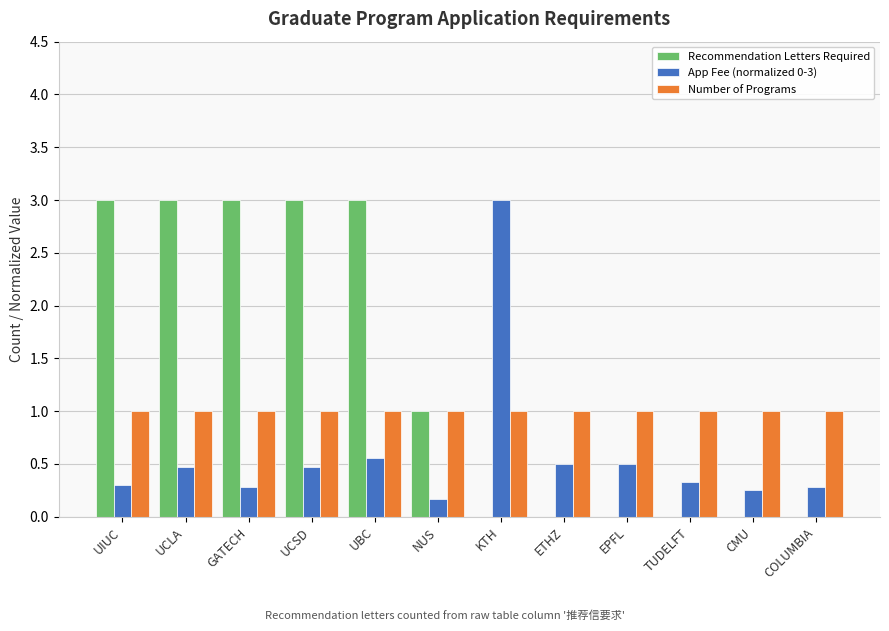

The Recommendation Letters Required series shows 1.6 at GATECH. True or false?

False